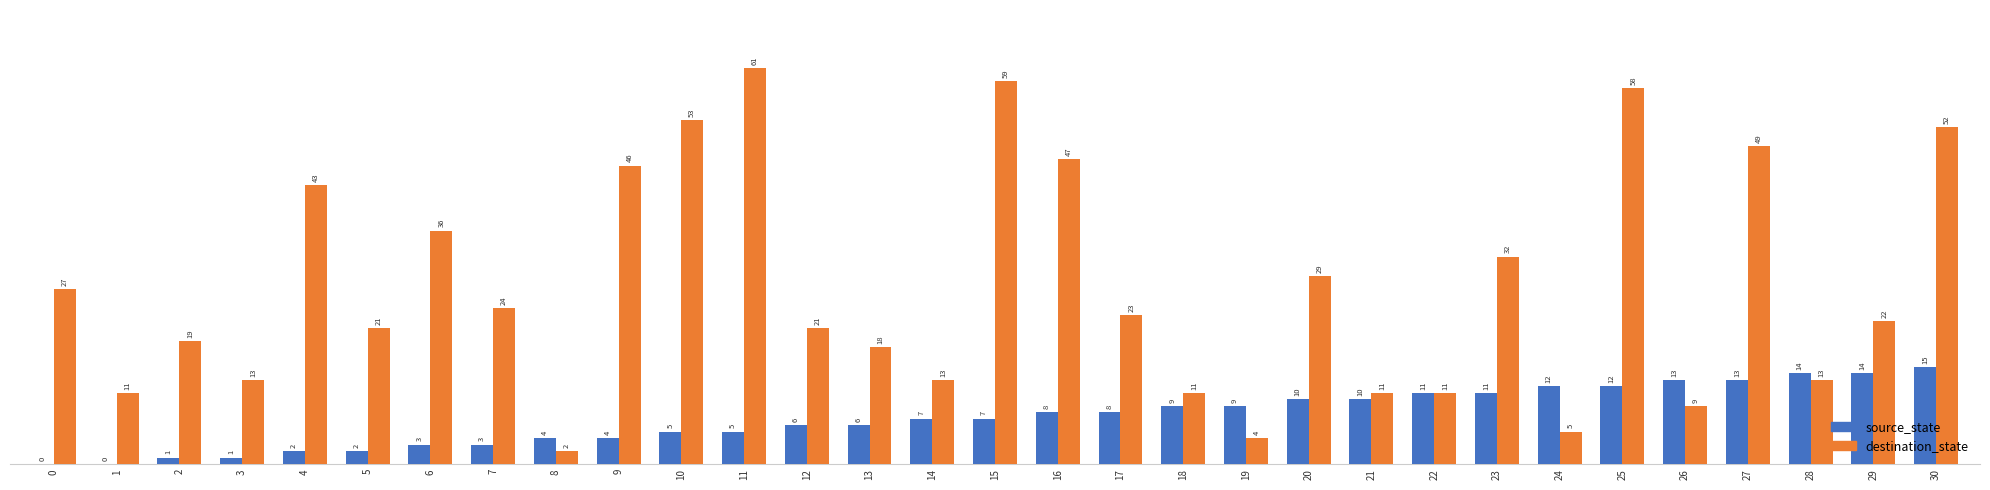

What is the total value across all series at 0?

27